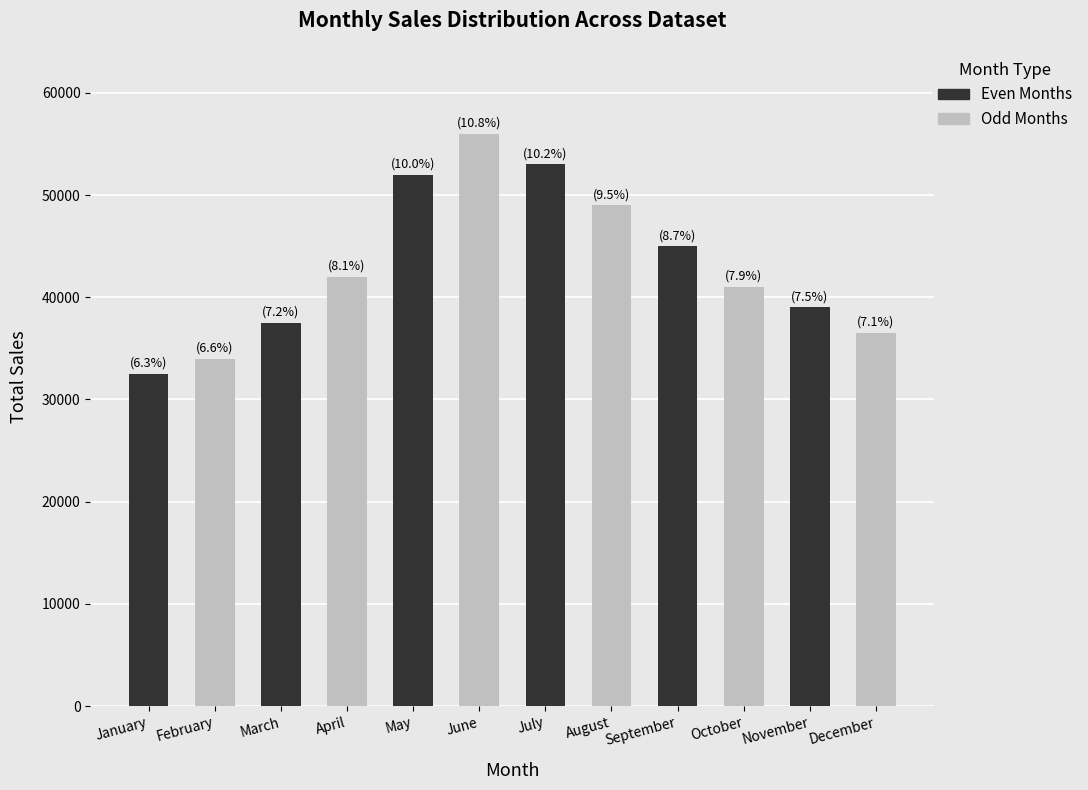

What is the approximate value at May?

52000